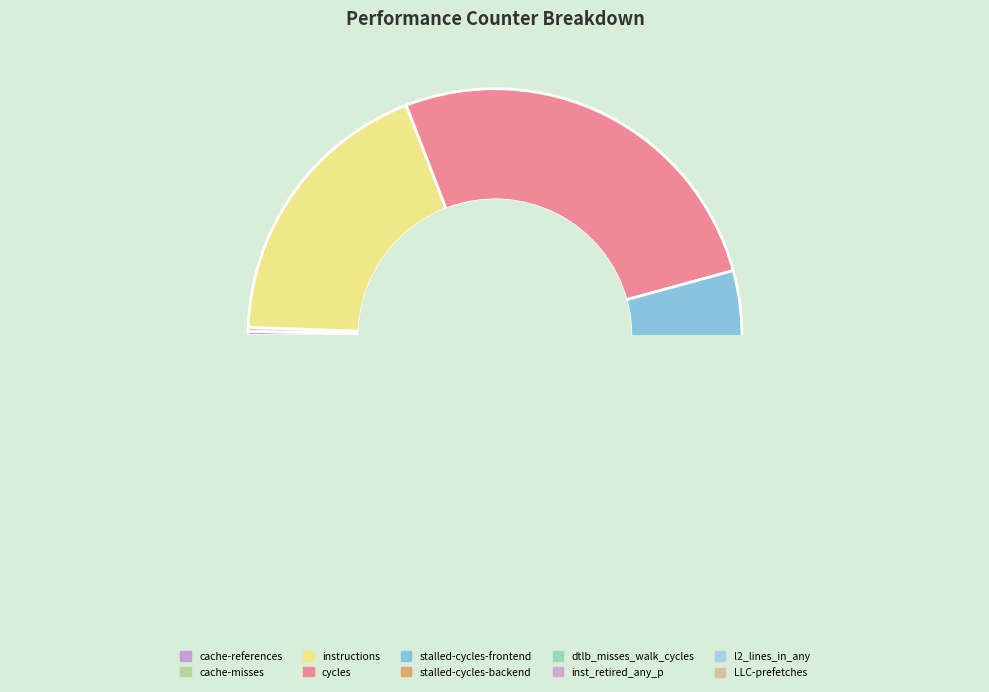

How many segments does this pie chart have?

10